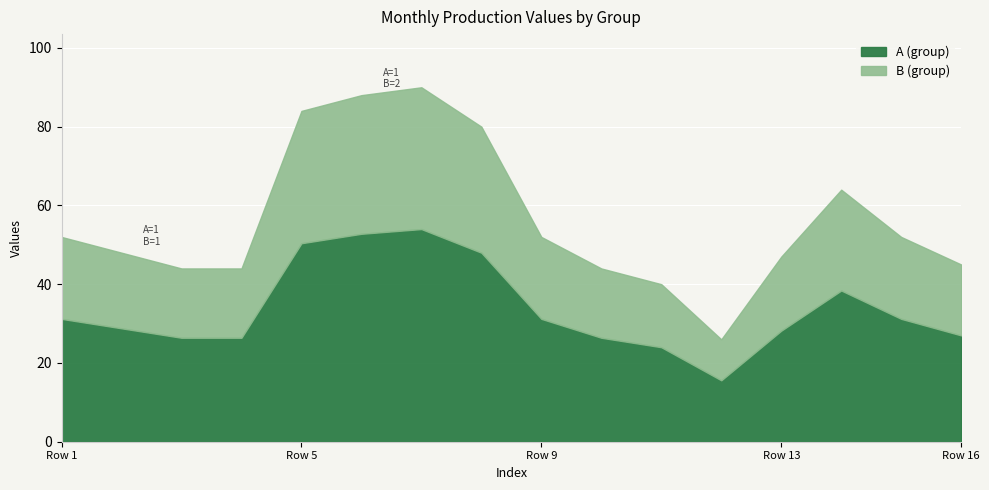

Count the B values in the range 1 to 2.

16